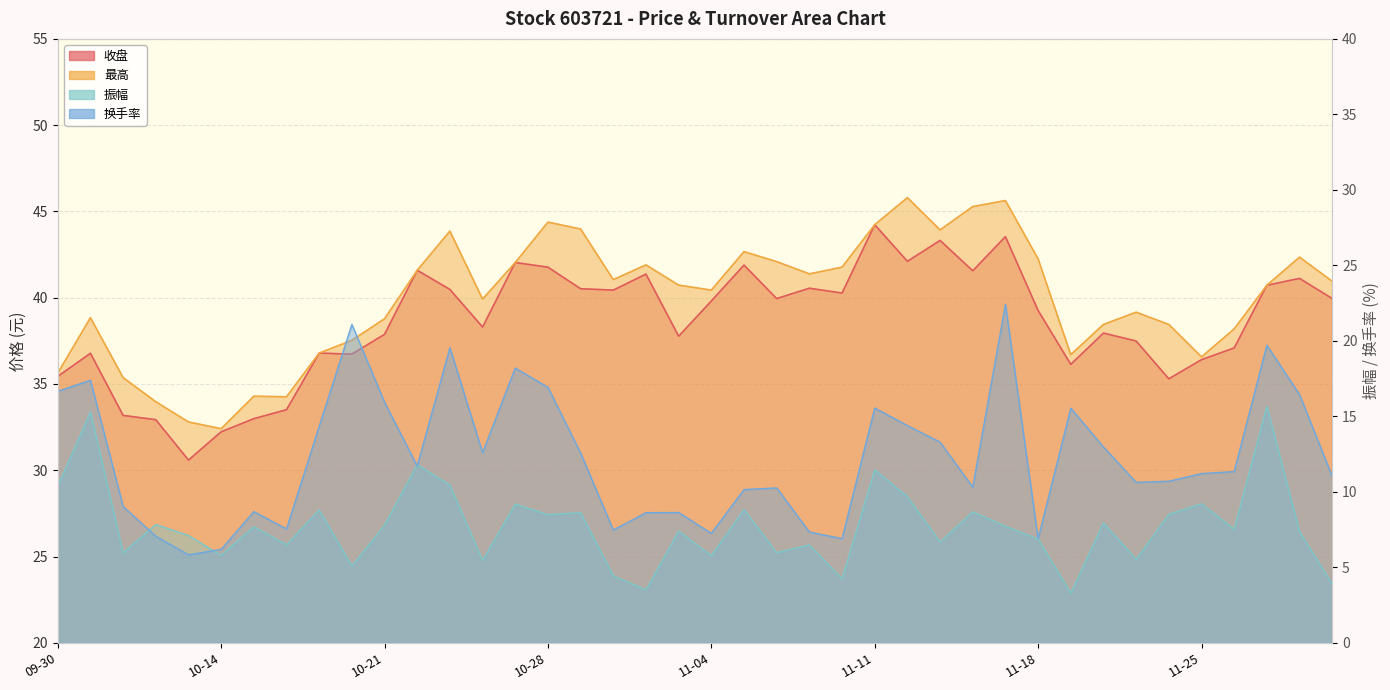

True or false: 振幅 has a value of 7.1 at 2024-10-11.

True